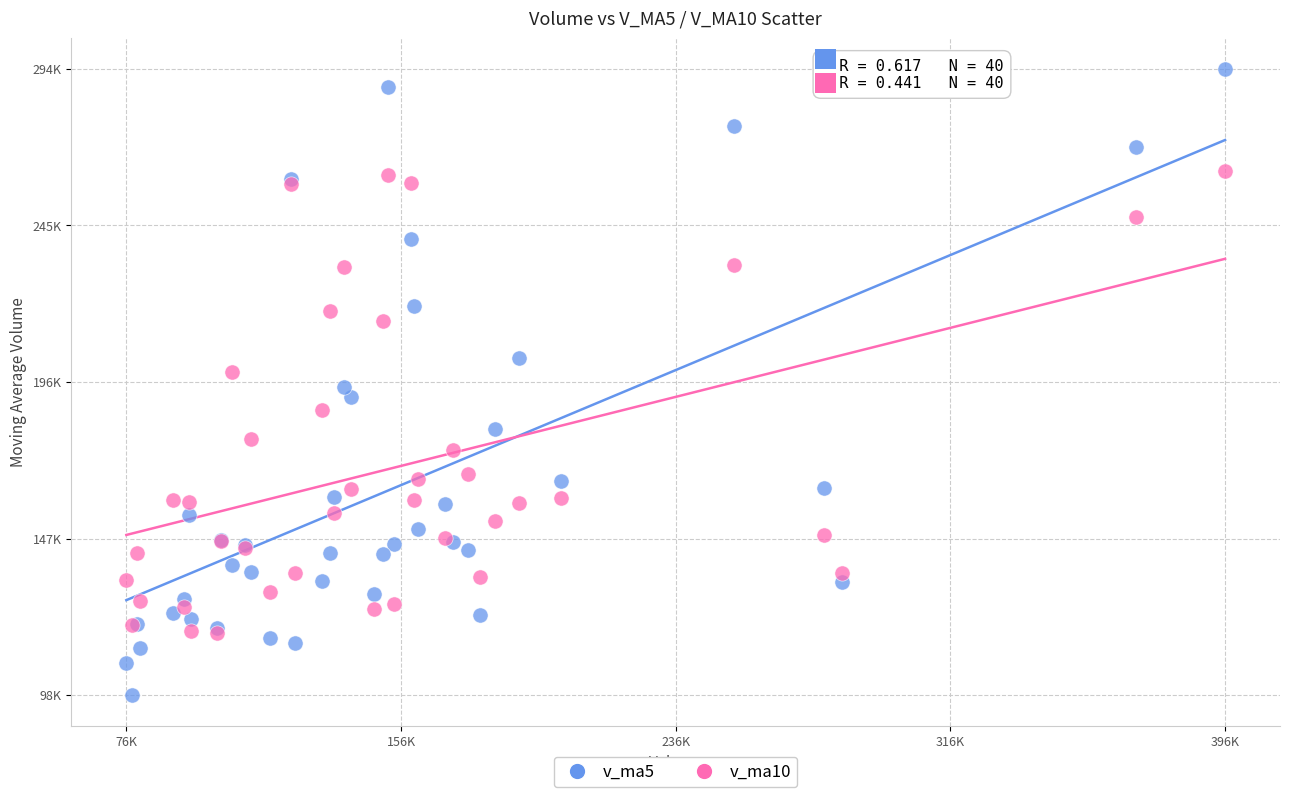

Which series contains the lowest Y value?

v_ma5